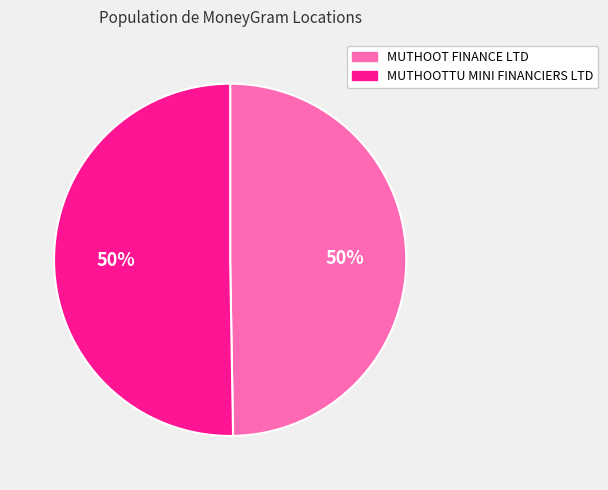

How many segments does this pie chart have?

2